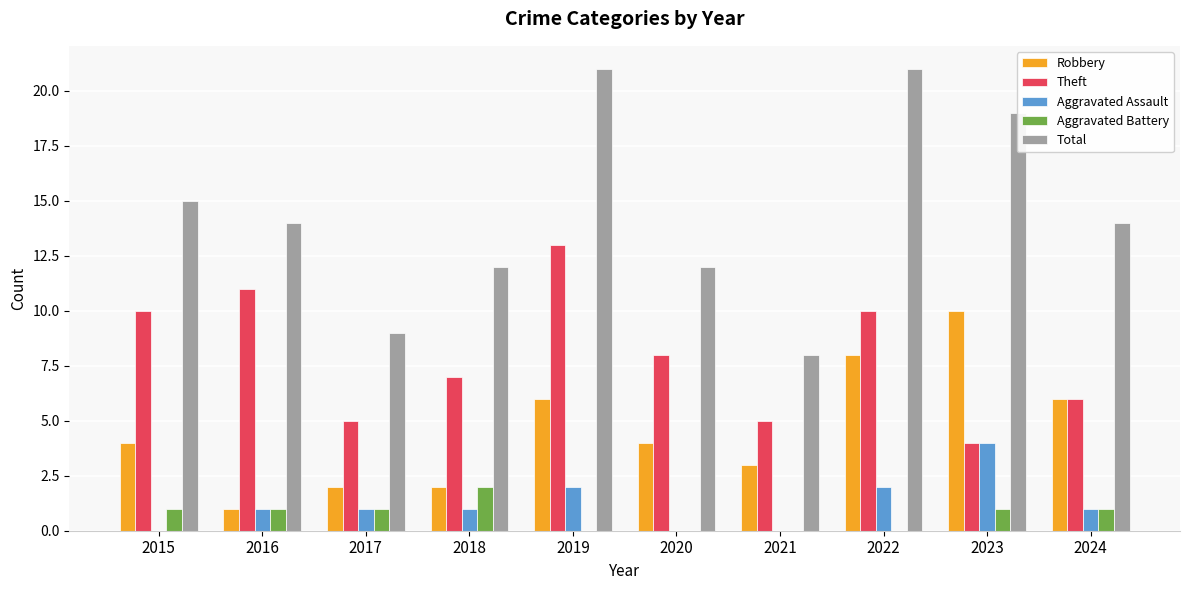

Is it true that Aggravated Assault equals 0 at 2018?

False